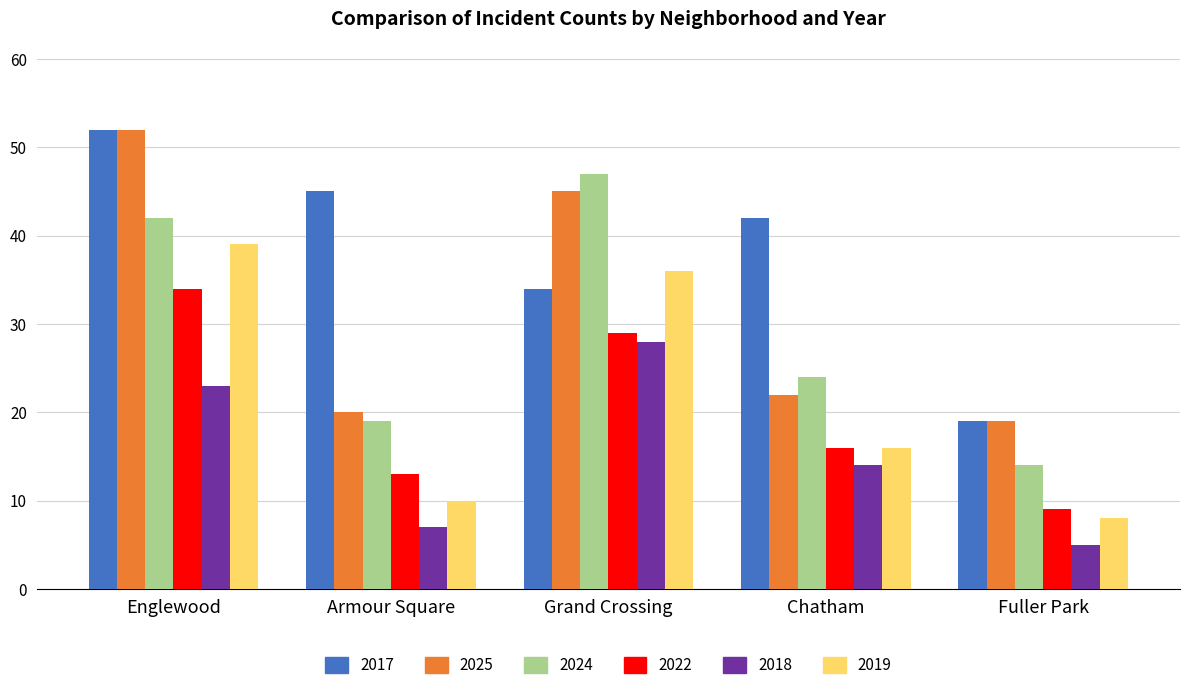

What is the difference between the 2025 values at Fuller Park and Englewood?

33